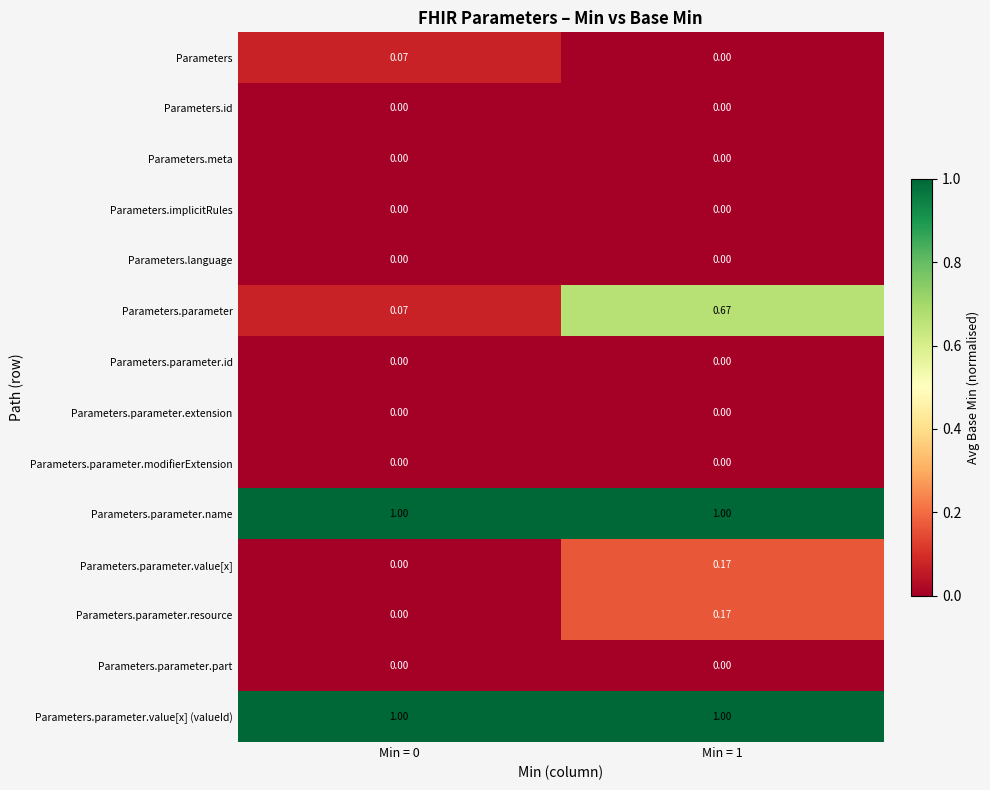

Which series changed the most between Min = 0 and Min = 1?

Parameters.parameter